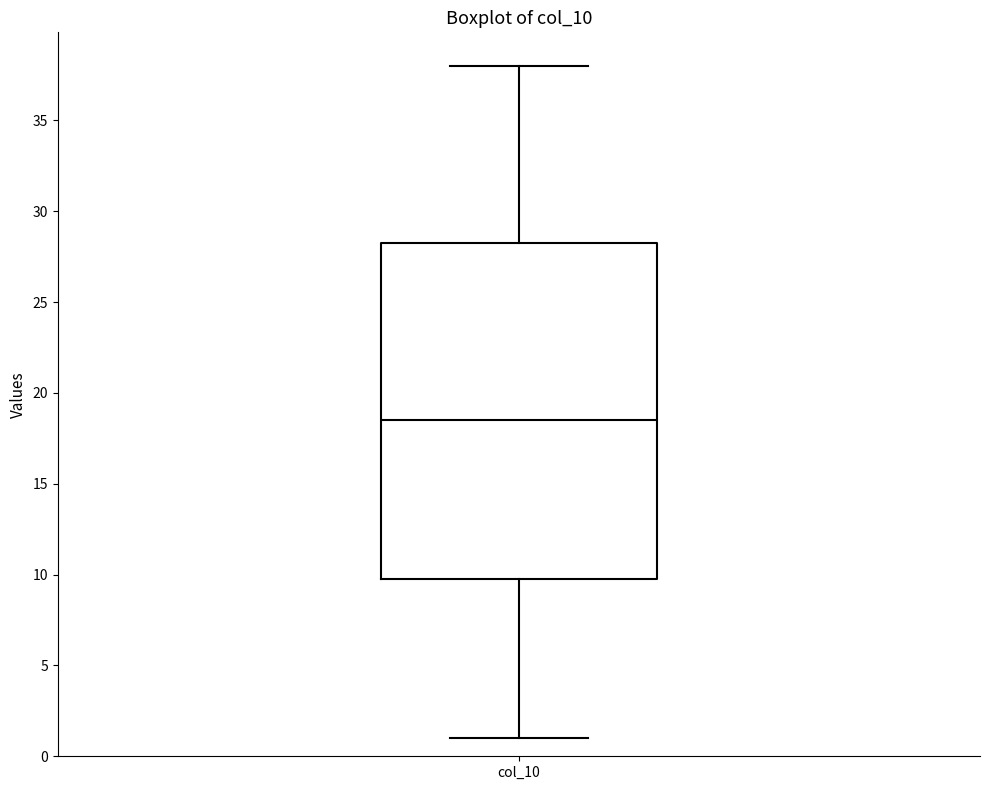

Read this box plot against the y-axis: the position of the median line, the range covered by the box, and the ends of both whiskers. The values are not printed on the chart, so give them approximately, as read against the axis.

median 18.5, box 10.0 to 28.5, whiskers 1.0 to 38.0